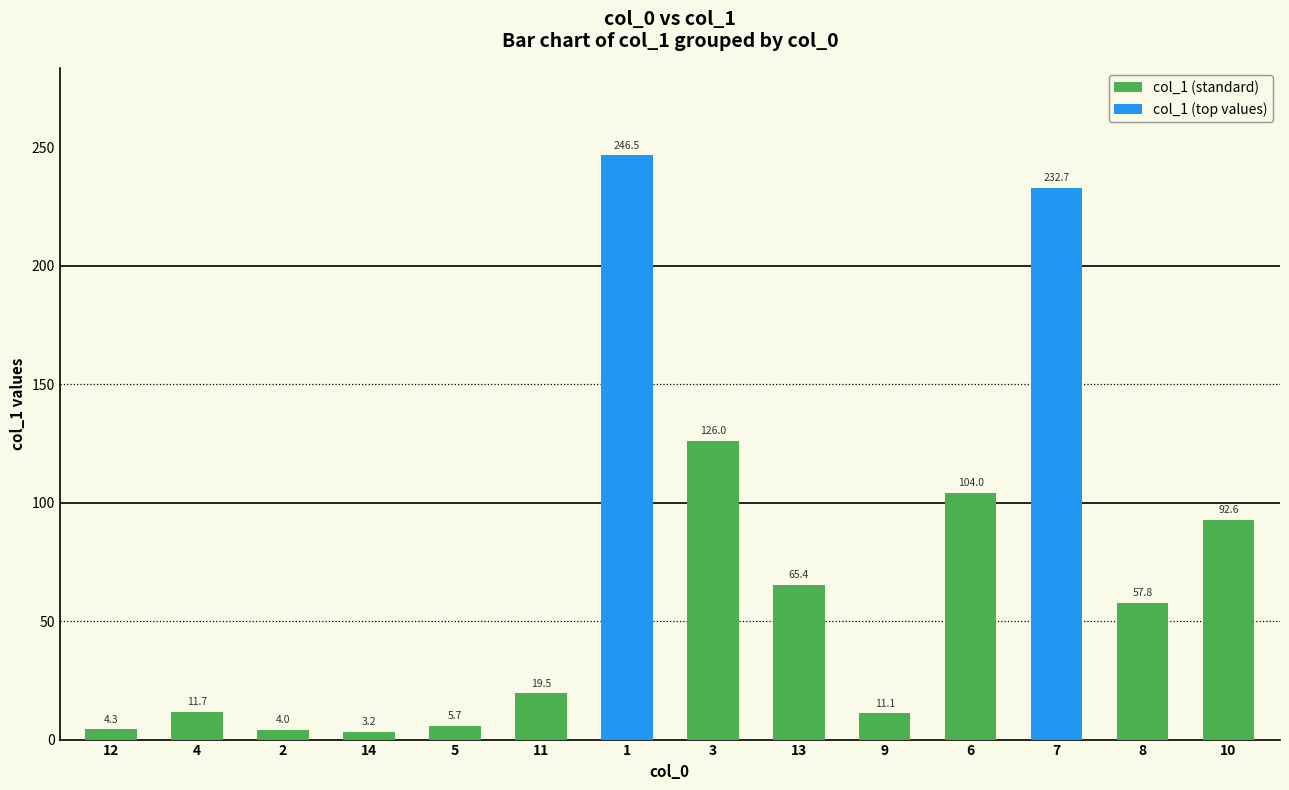

What is the difference between the values at 2 and 4?

7.7